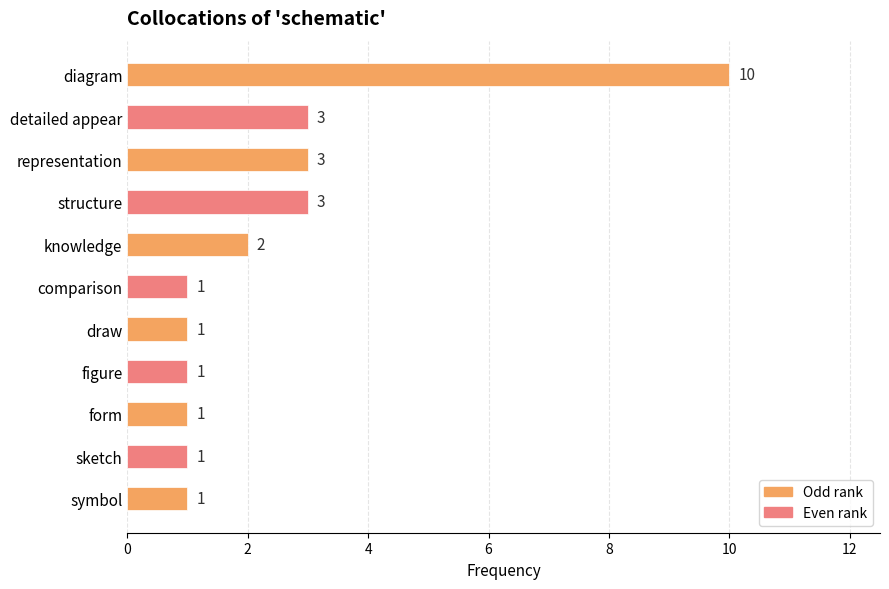

Are the bars grouped side by side (vs. stacked)?

No